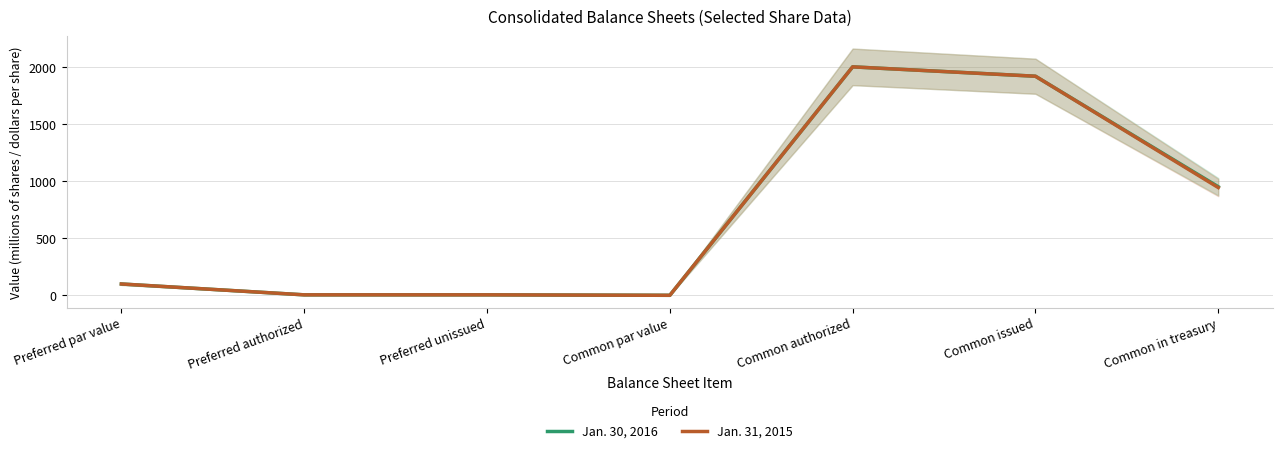

Reading left to right, what are all the values shown in this chart?

Jan. 30, 2016: Preferred par value=100	Preferred authorized=5	Preferred unissued=5	Common par value=1	Common authorized=2000	Common issued=1918	Common in treasury=951
Jan. 31, 2015: Preferred par value=100	Preferred authorized=5	Preferred unissued=5	Common par value=1	Common authorized=2000	Common issued=1918	Common in treasury=944